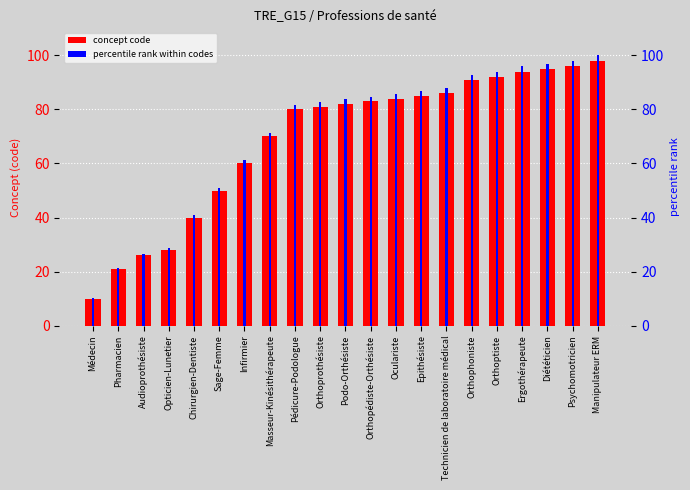

What is the difference between the highest and lowest values at Sage-Femme?

1.0